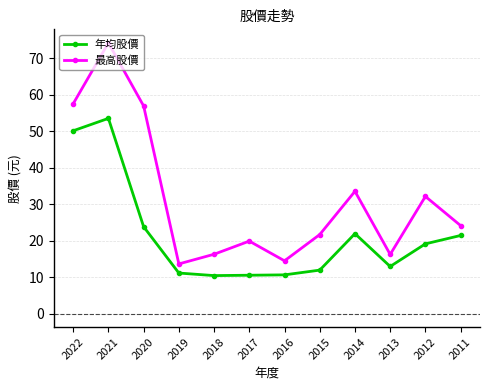

True or false: 年均股價 and 最高股價 cross at least once.

False